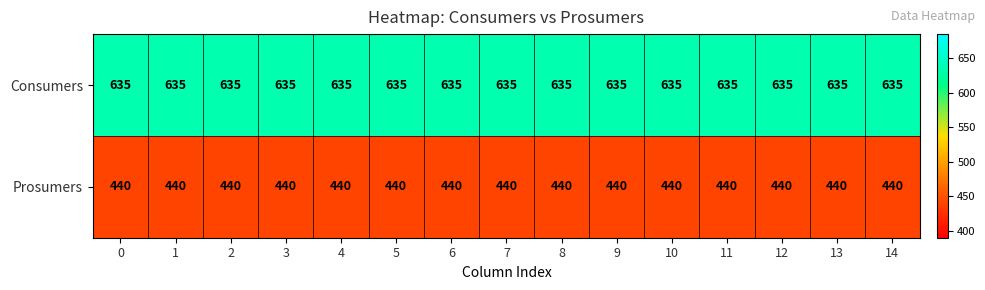

What is the difference between the highest and lowest values at 13?

195